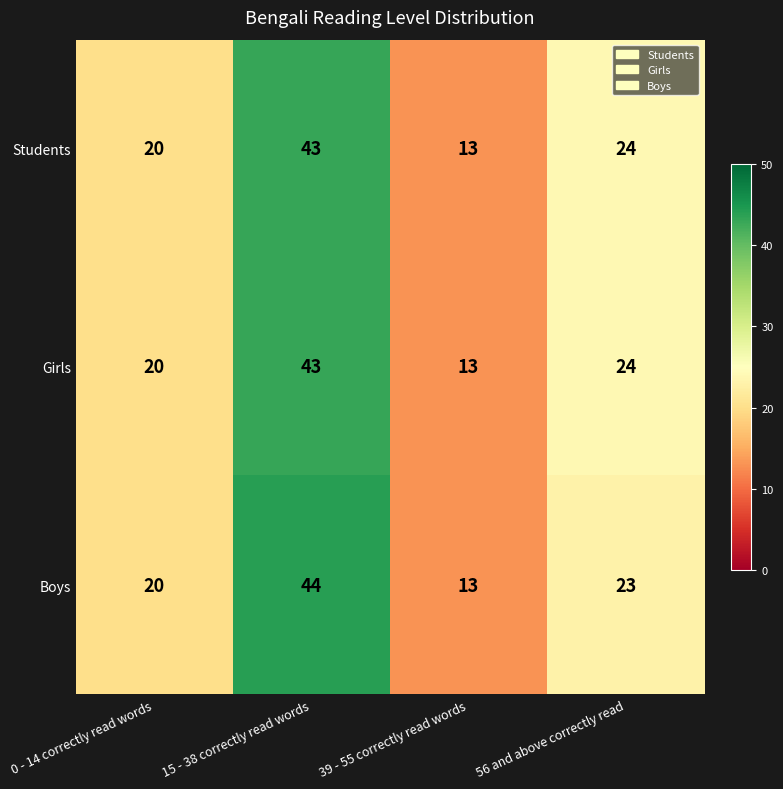

What is the sum of all Girls values?

100